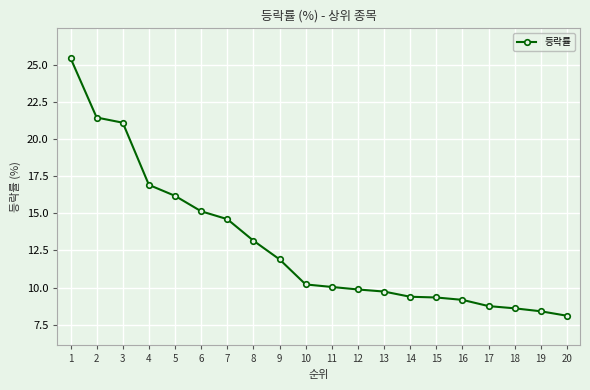

What is the minimum value shown in the chart?

8.1